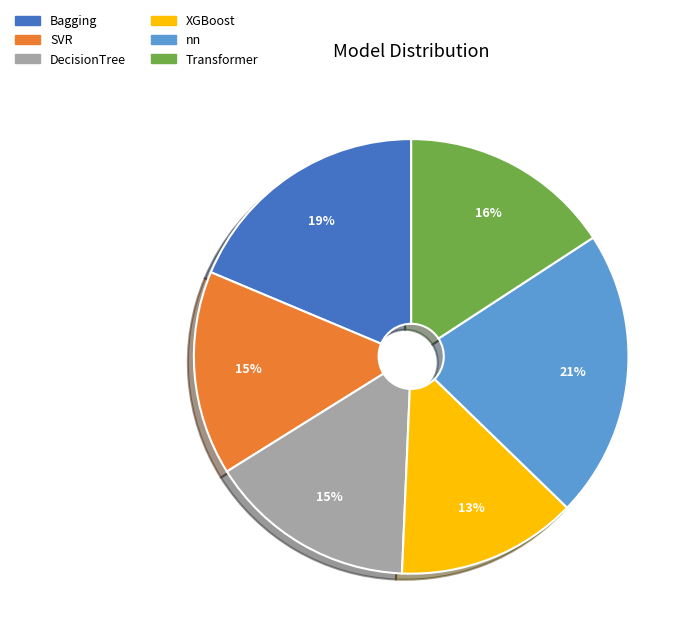

Does Transformer represent more than half of the total?

No